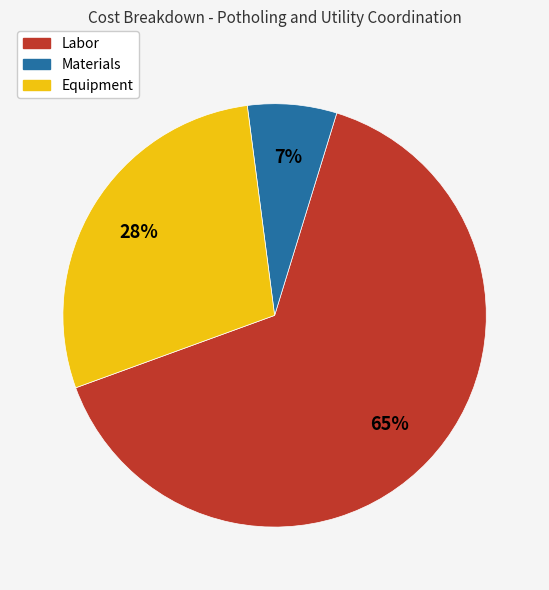

Is the sum of Materials and Labor greater than half?

Yes